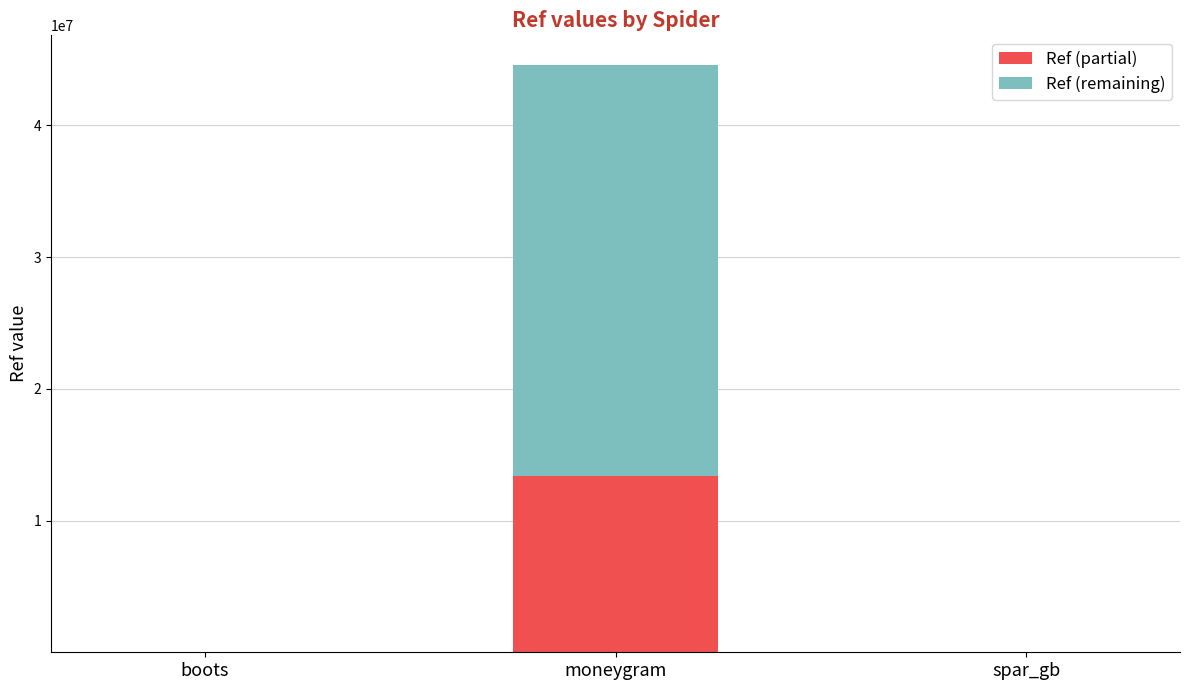

How many data points in Ref (partial) are above 1925?

2